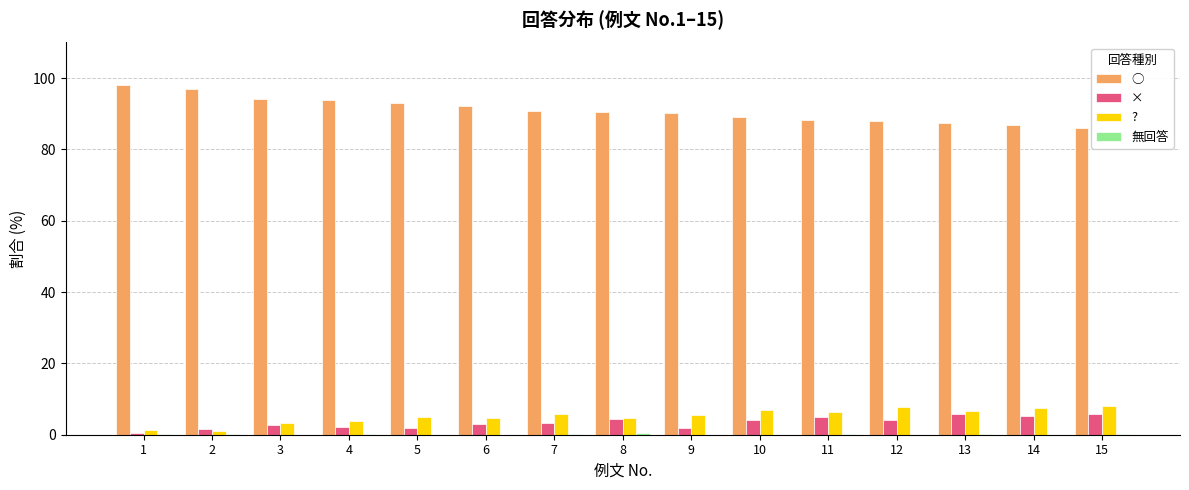

Which series has the largest total across all categories?

○